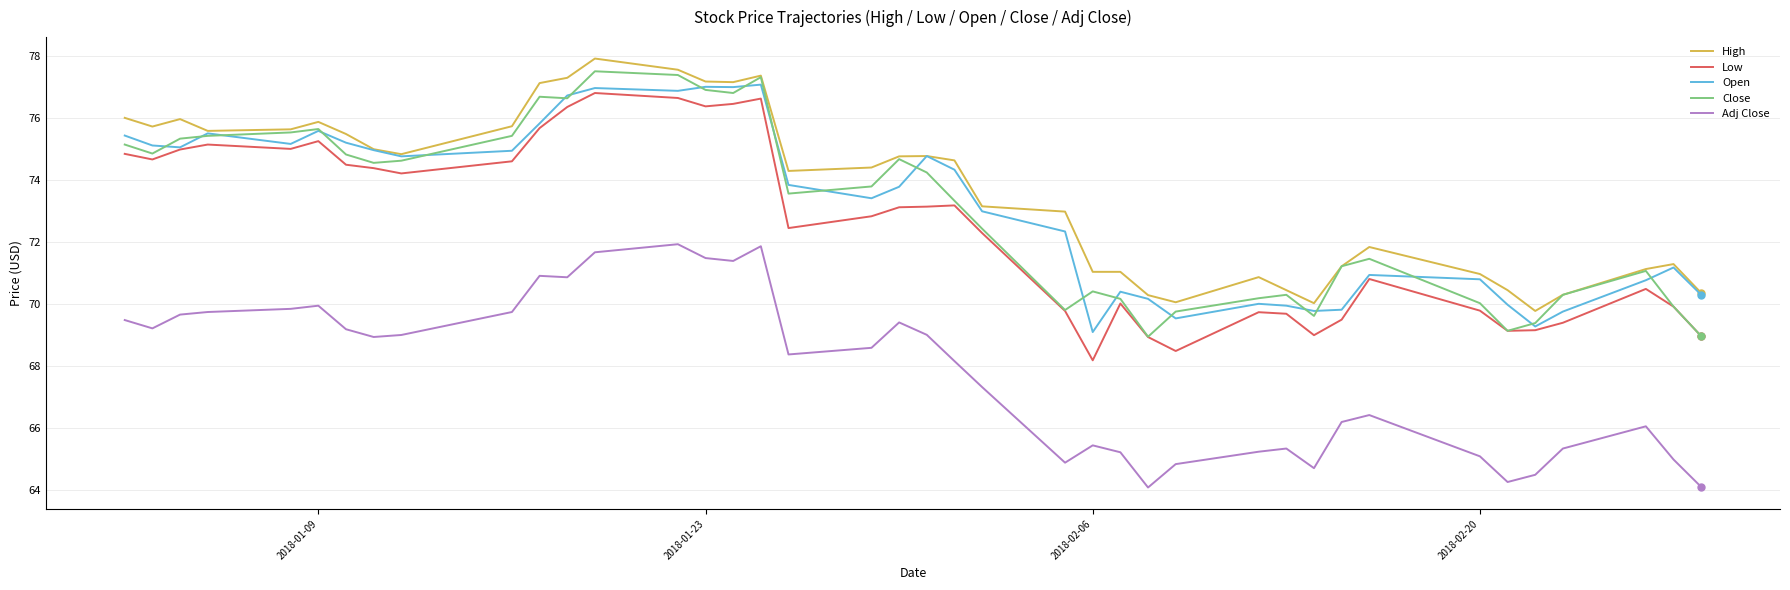

How many lines are shown in the chart?

5